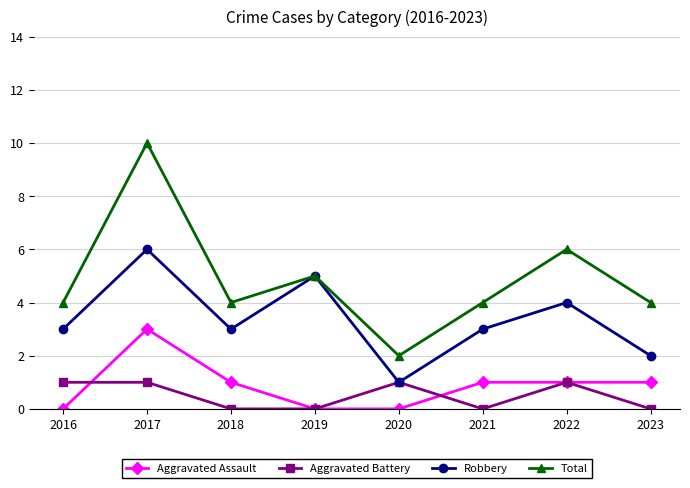

How many lines are shown in the chart?

4